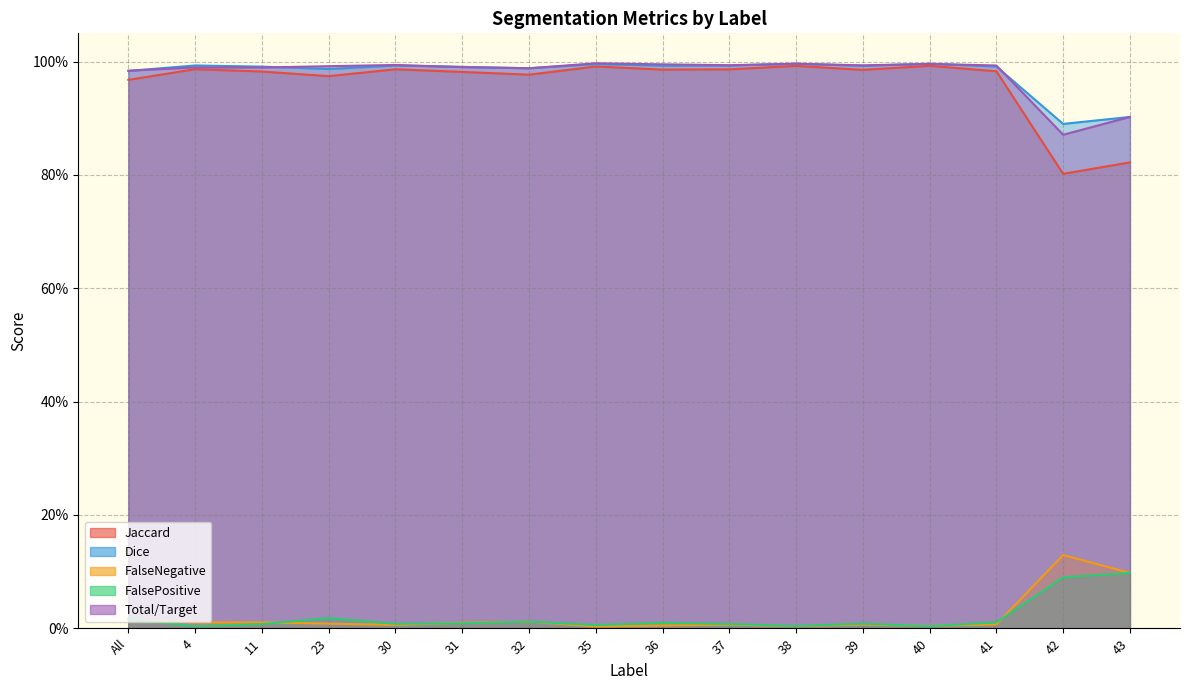

What is the sum of the Jaccard values at 39 and 4?

2.0